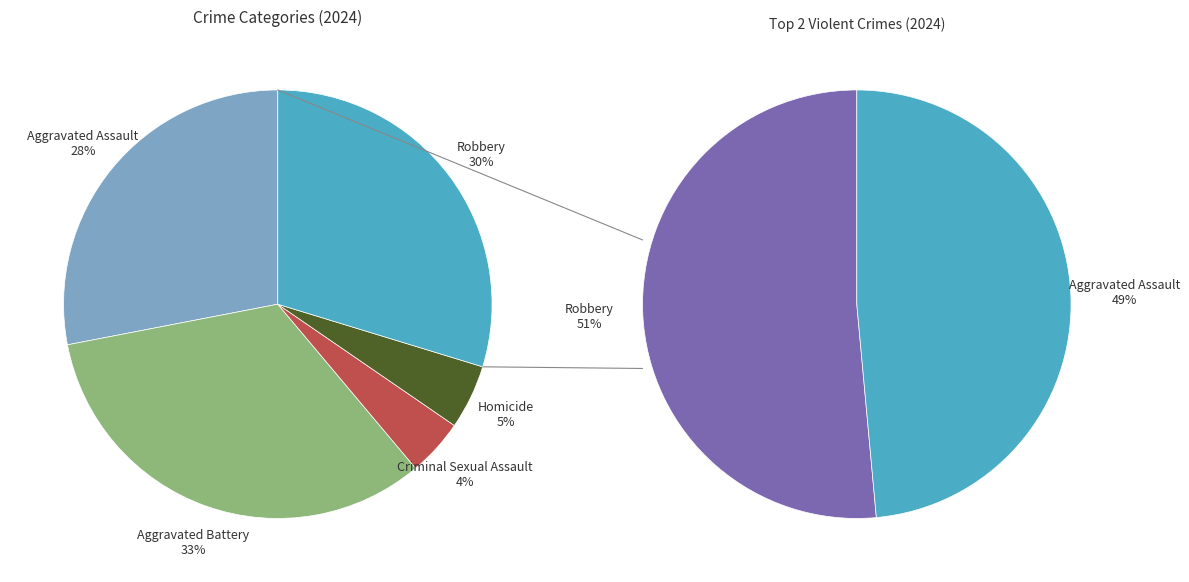

The Aggravated Assault slice represents 28% of the pie. True or false?

True